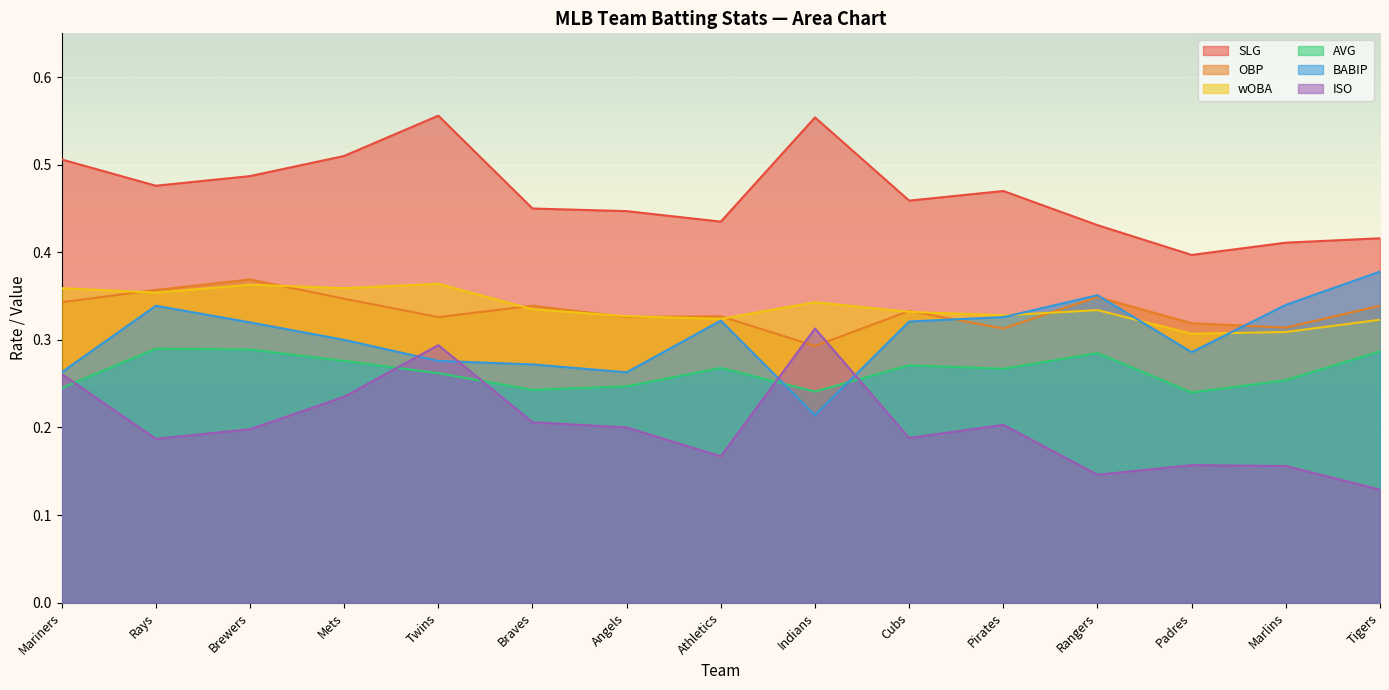

Count the wOBA values in the range 0 to 1.

15